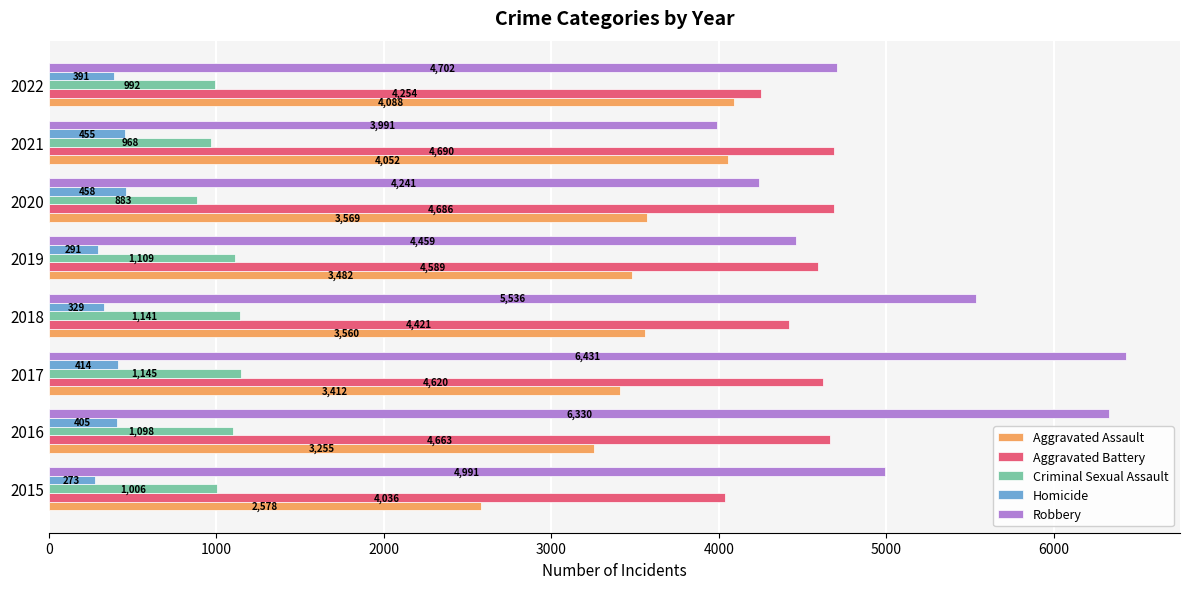

What is the sum of all Aggravated Battery values?

35959